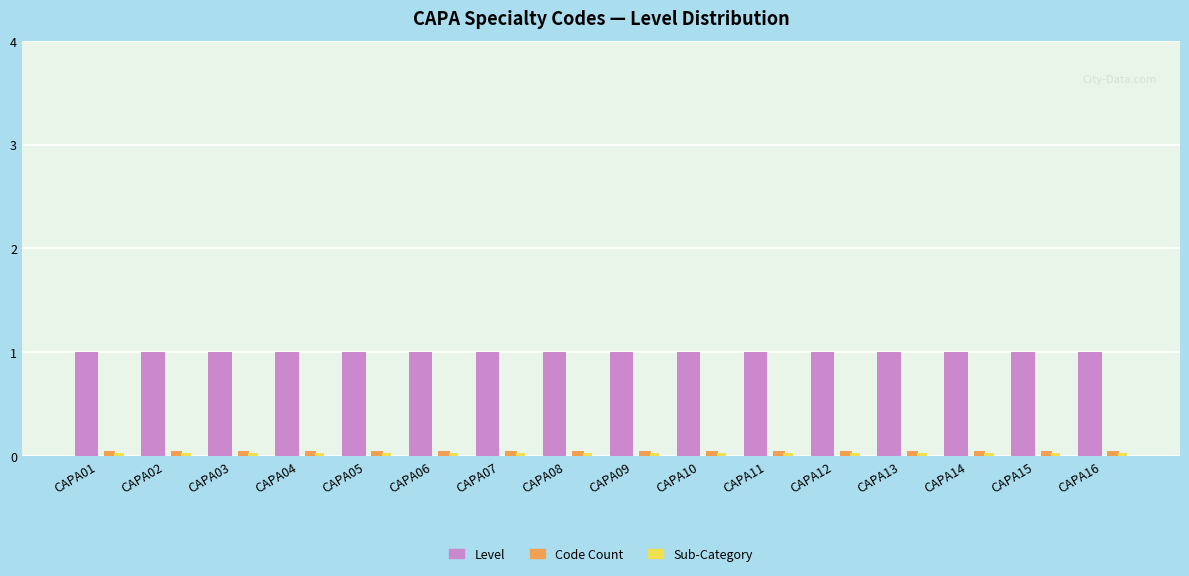

How many groups of bars are there?

16